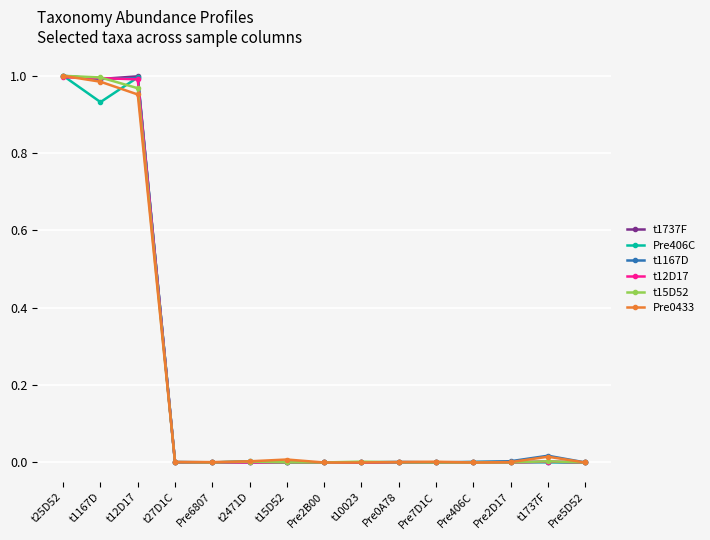

The value of Pre406C at Pre406C is 0.0. True or false?

True